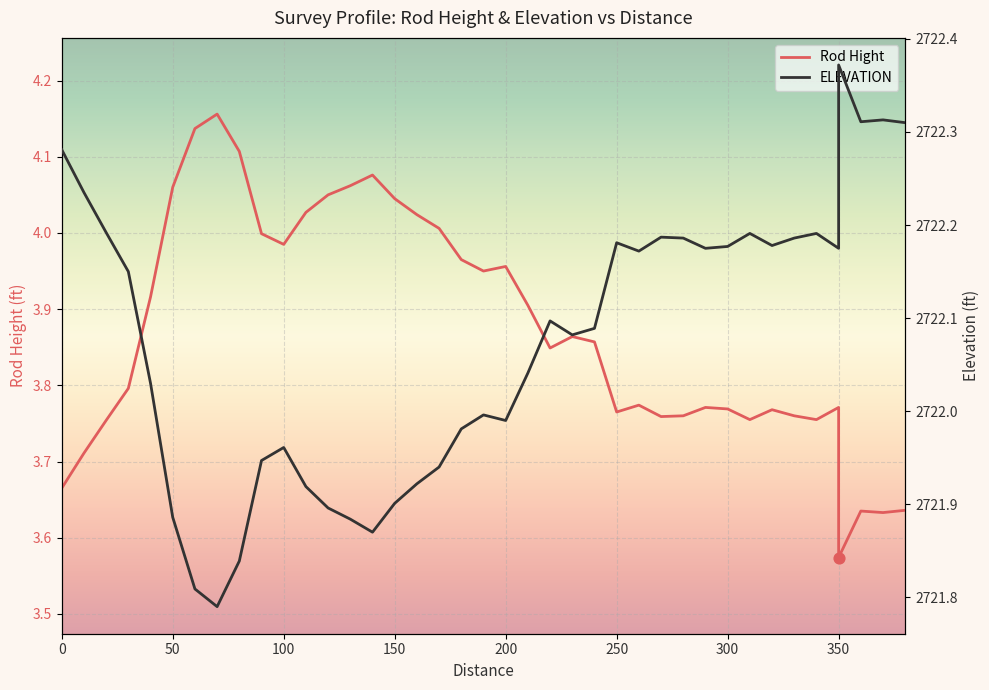

What is the total value across all series at 200?

2725.9